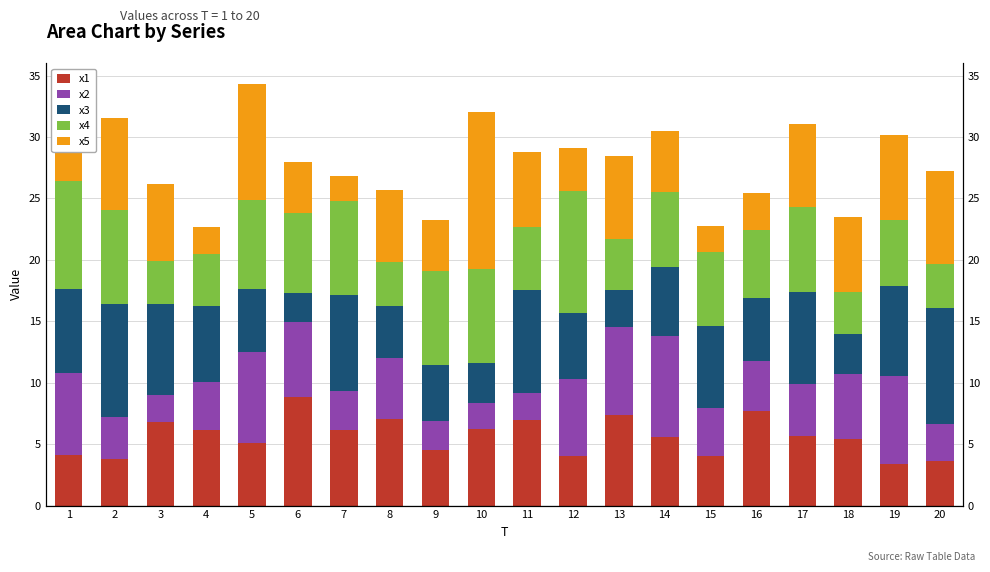

Is it true that x3 equals 7.3 at 19?

True